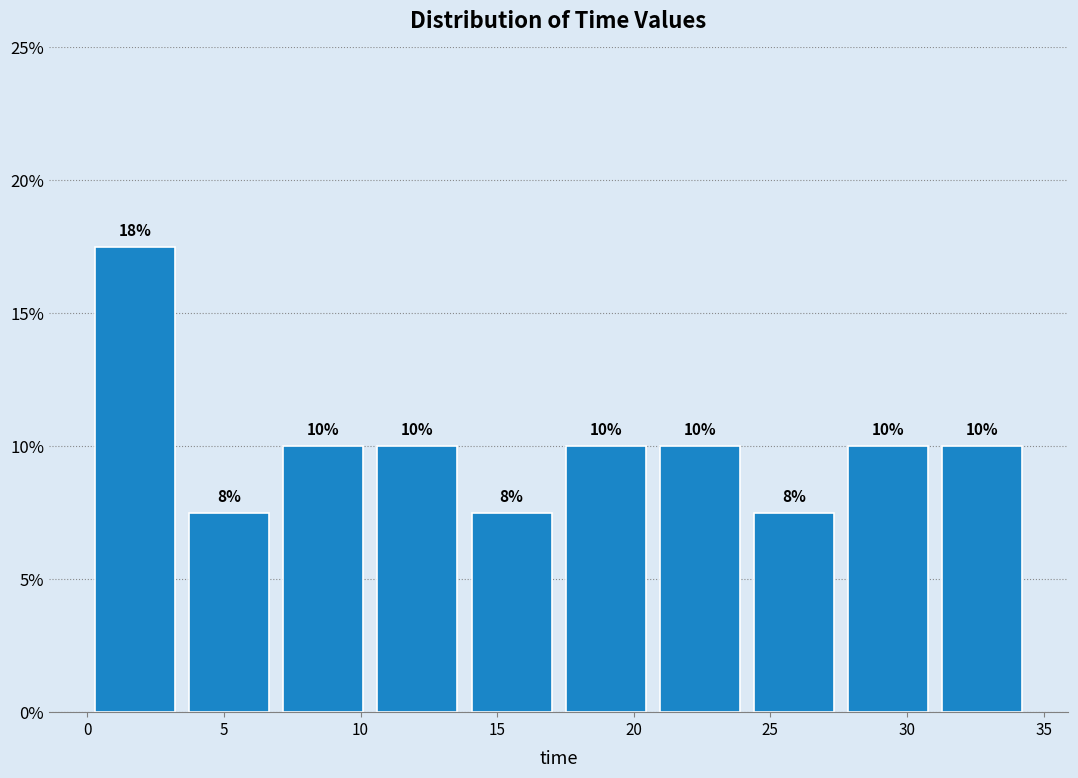

Over which range of the x-axis is the bar tallest?

0.0 to 3.5